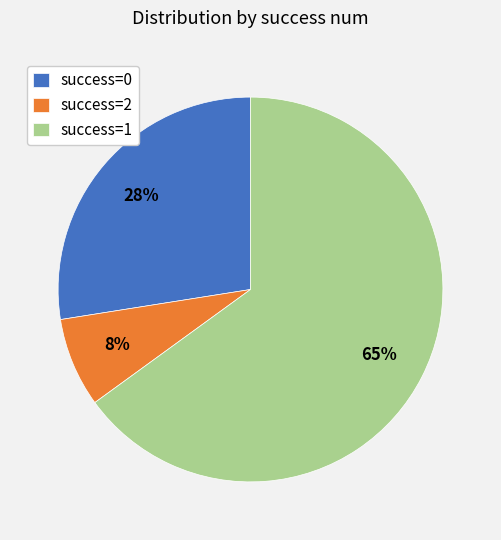

To the nearest percent, what is the average slice percentage?

33%